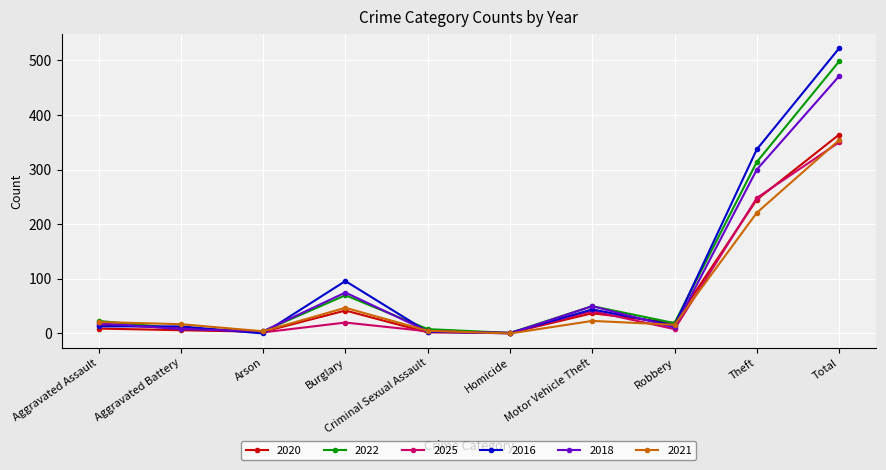

Is it true that 2025 equals 248 at Theft?

True